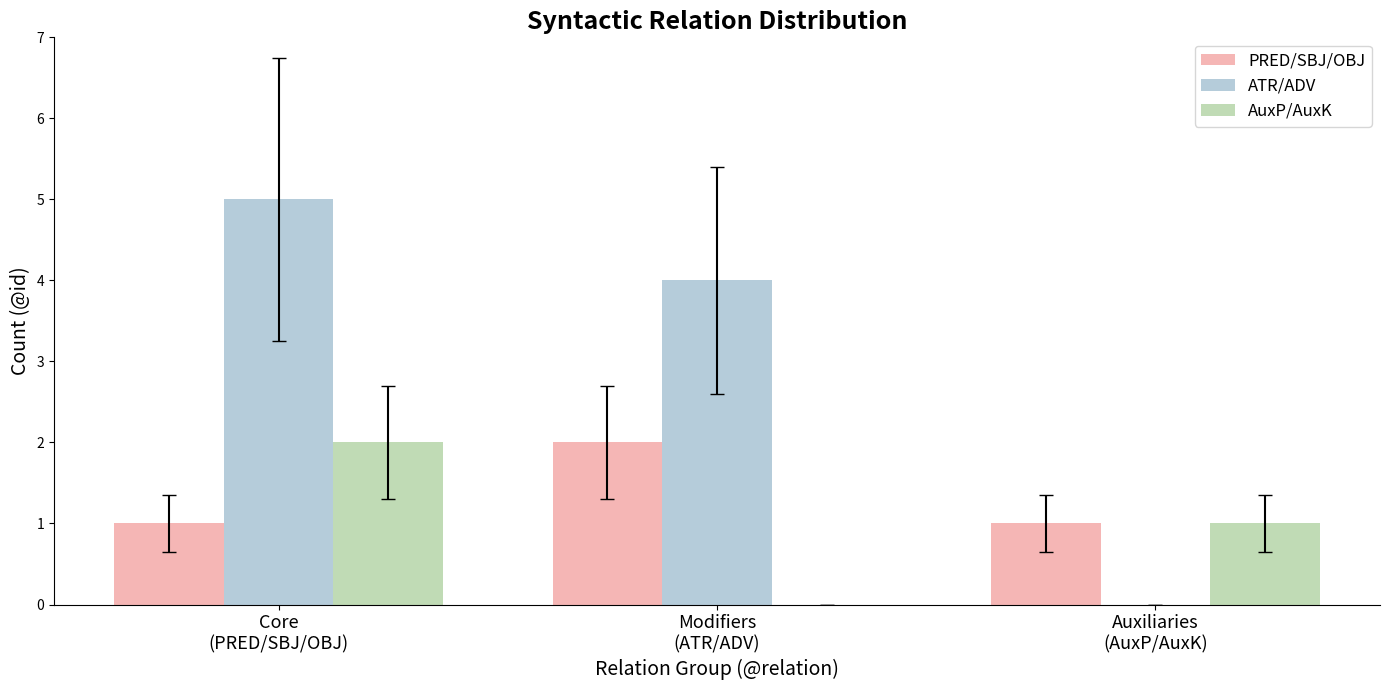

What is the sum of all AuxP/AuxK values?

3